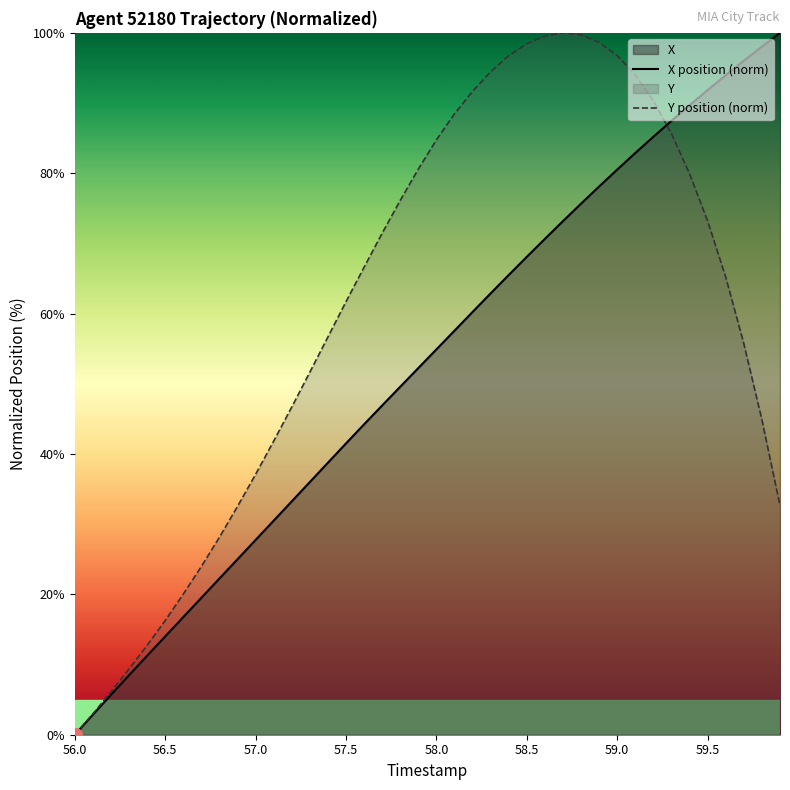

Which series has the largest total across all categories?

Y position (norm)